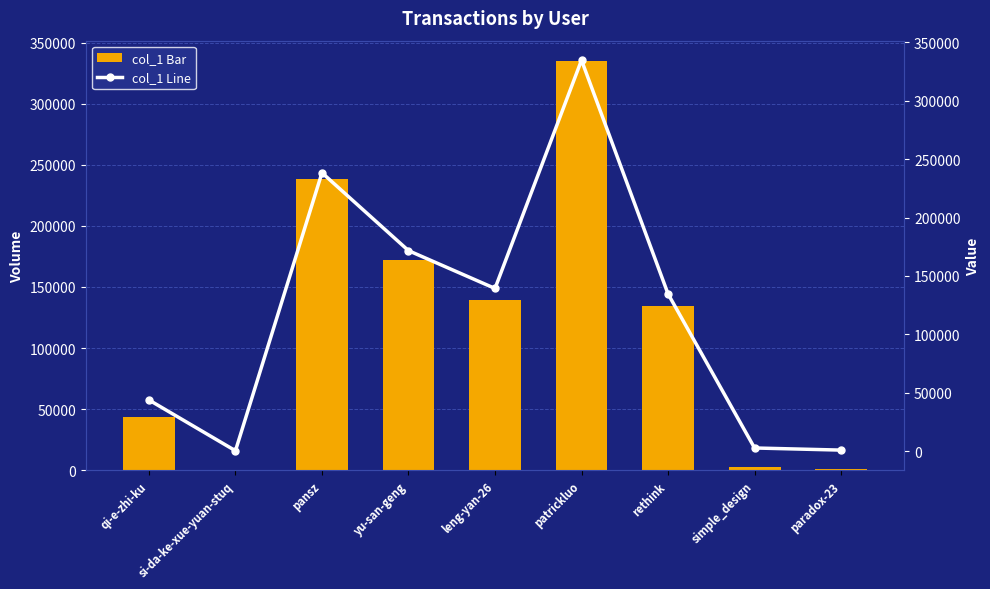

Which series has the largest total across all categories?

col_1